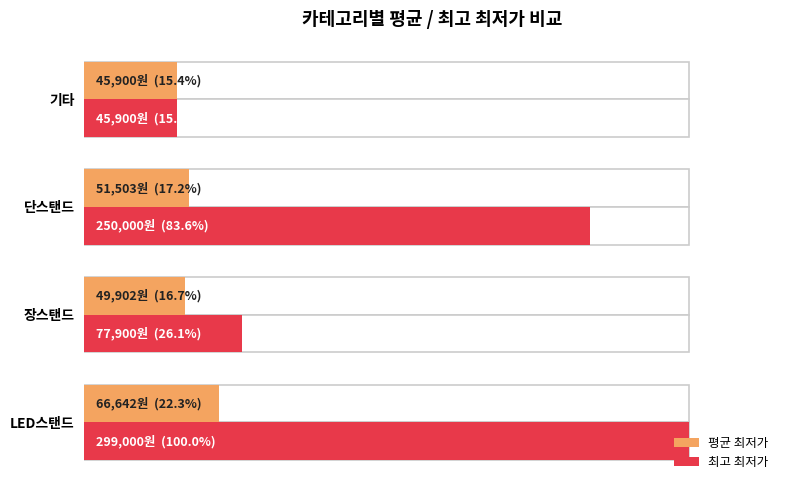

What is the average value of the 평균 최저가 series?

17.9